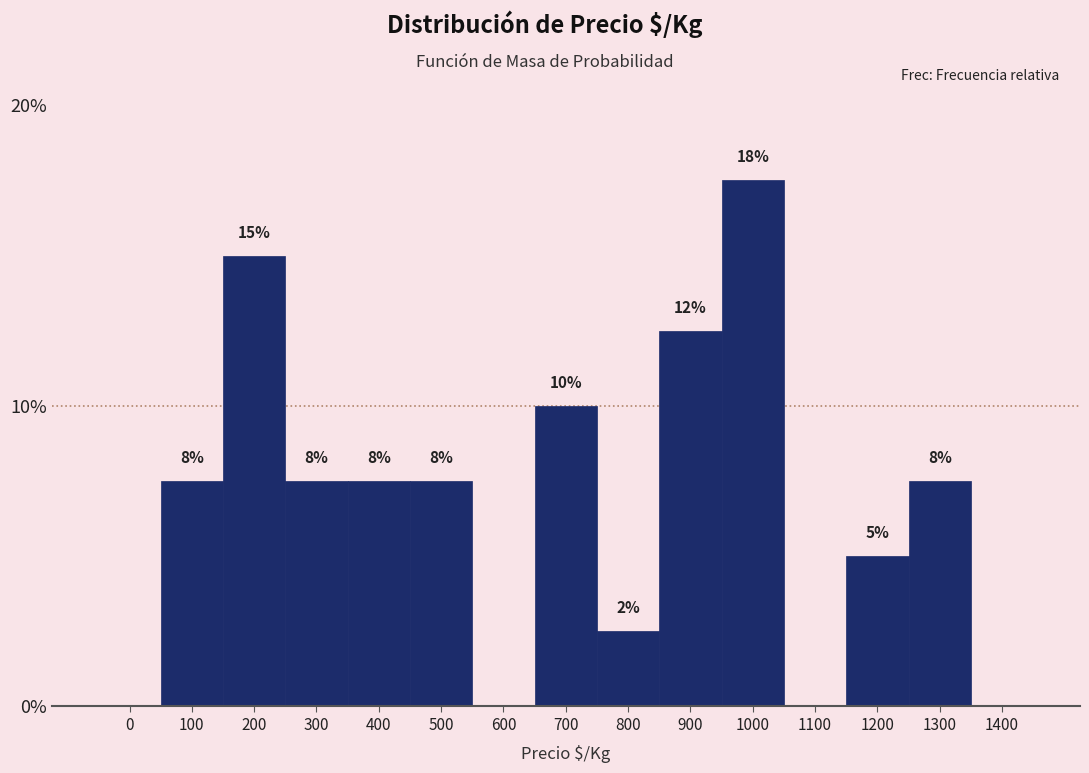

Are the bars horizontal?

No